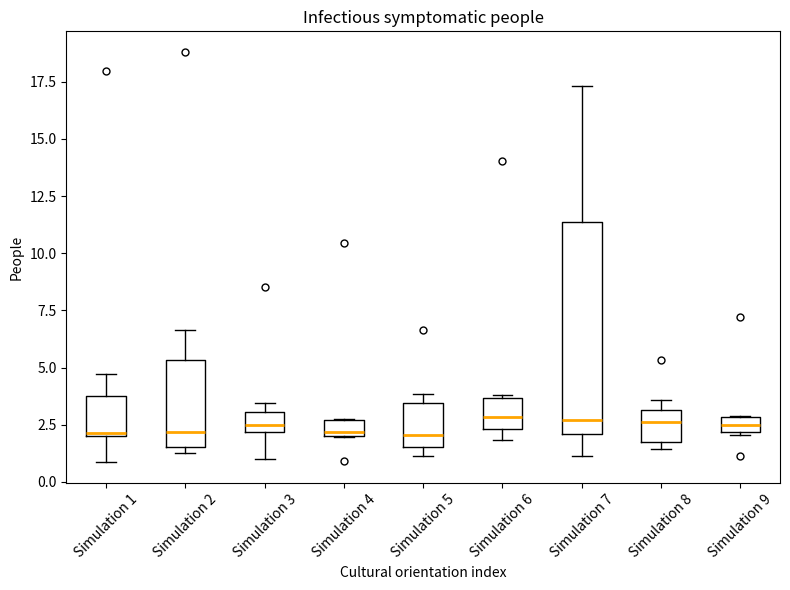

Where is the upper edge of the box for Simulation 5 on the y-axis? The values are not printed on the chart, so give them approximately, as read against the axis.

3.5